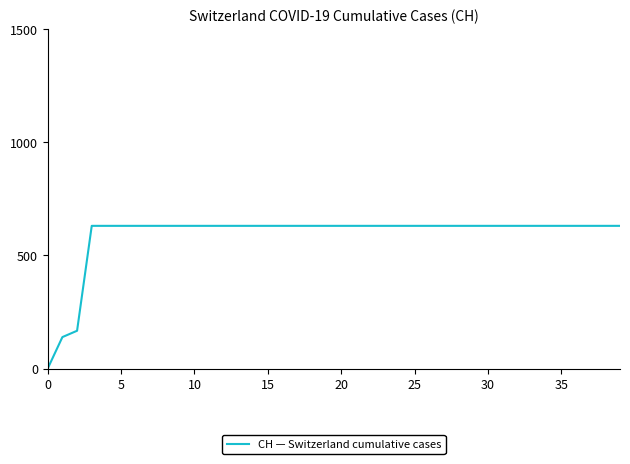

What is the difference between the maximum and minimum values?

631